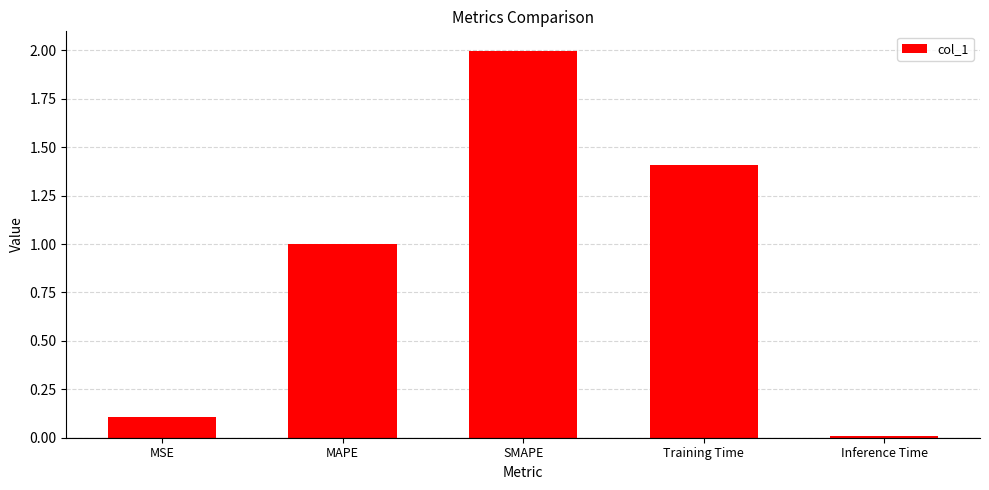

True or false: the data shows 2.7 at SMAPE.

False